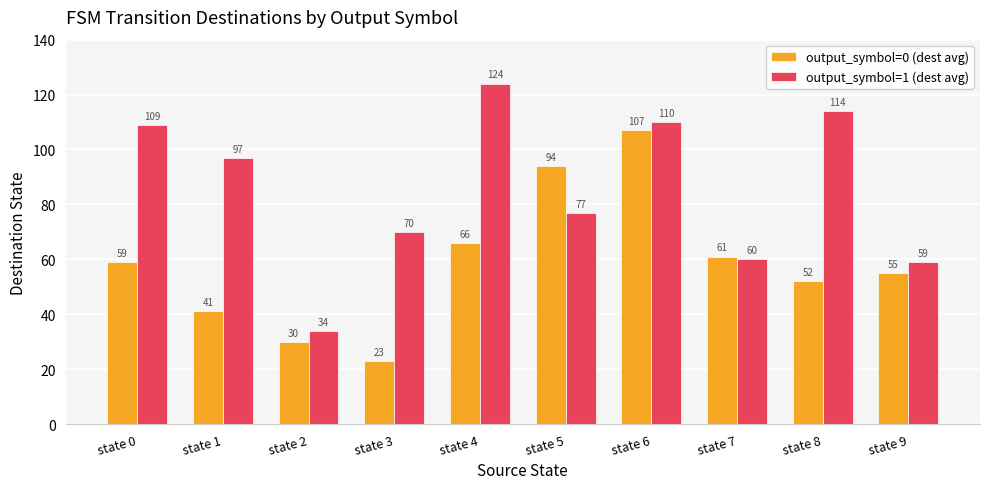

Which series has the largest range (max minus min)?

output_symbol=1 (dest avg)